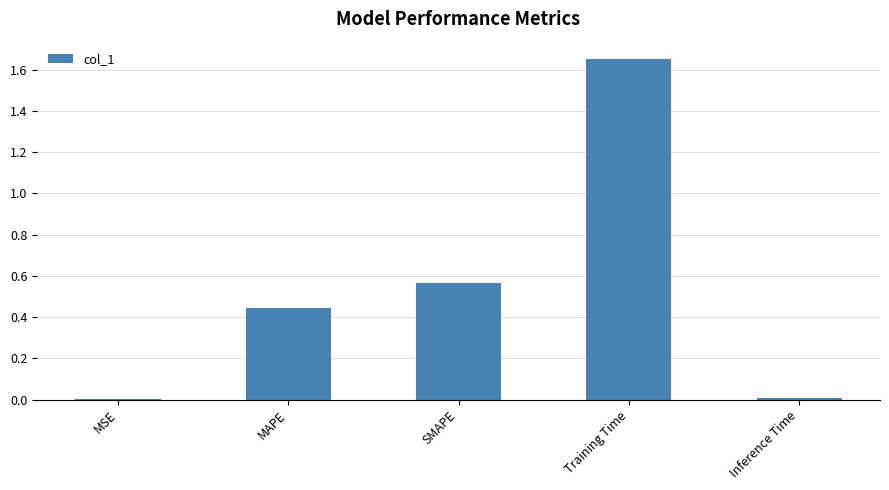

What is the sum of all values?

2.7